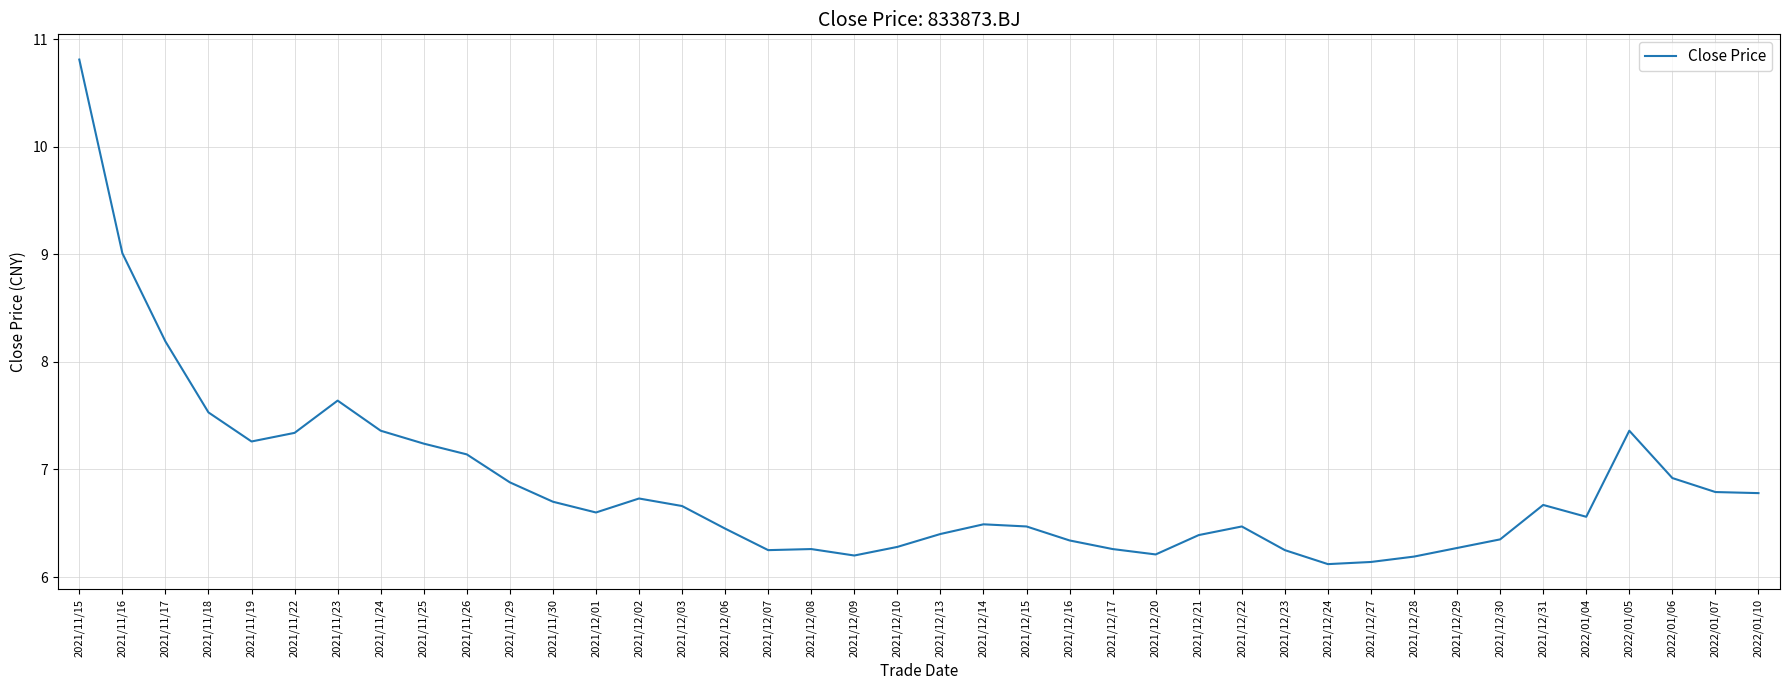

Does the chart display data point markers on the line(s)?

No